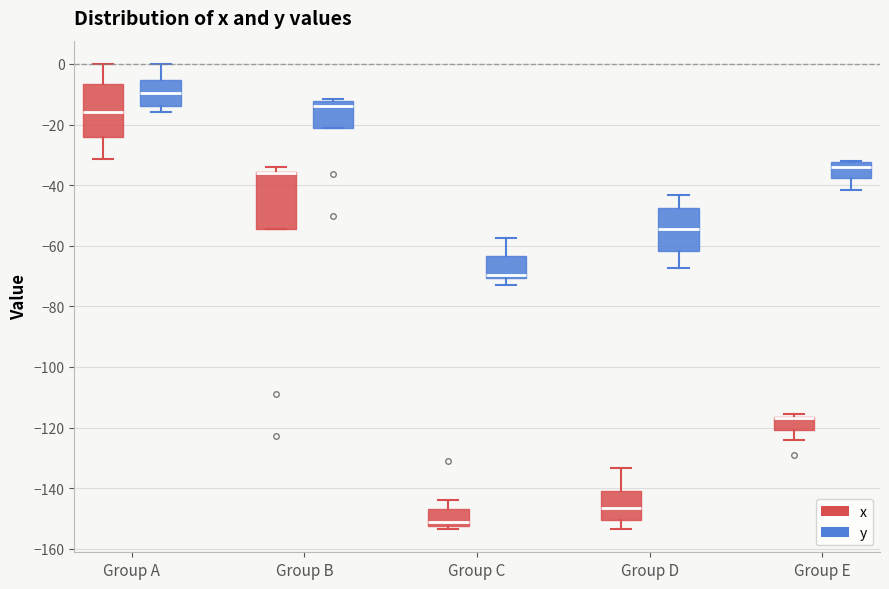

Reading left to right, read every box against the y-axis: the position of its median line, the range the box covers, and the ends of its whiskers. The values are not printed on the chart, so give them approximately, as read against the axis.

Group A (x): median -16, box -24 to -6, whiskers -32 to 0
Group A (y): median -10, box -14 to -6, whiskers -16 to 0
Group B (x): median -36 (drawn on the box's upper edge), box -54 to -36, whiskers -54 to -34
Group B (y): median -14, box -22 to -12, whiskers -22 to -12 (just above the box's upper edge)
Group C (x): median -152 (just above the box's lower edge), box -152 to -146, whiskers -154 to -144
Group C (y): median -70 (just above the box's lower edge), box -70 to -64, whiskers -72 to -58
Group D (x): median -146, box -150 to -142, whiskers -154 to -134
Group D (y): median -54, box -62 to -48, whiskers -68 to -44
Group E (x): median -116 (drawn on the box's upper edge), box -120 to -116, whiskers -124 to -116 (just above the box's upper edge)
Group E (y): median -34, box -38 to -32, whiskers -42 to -32